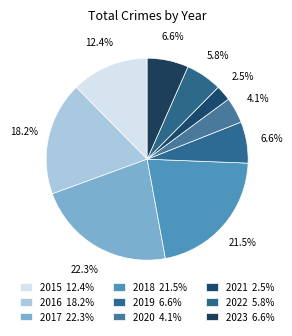

Is 2016 the majority of the pie?

No